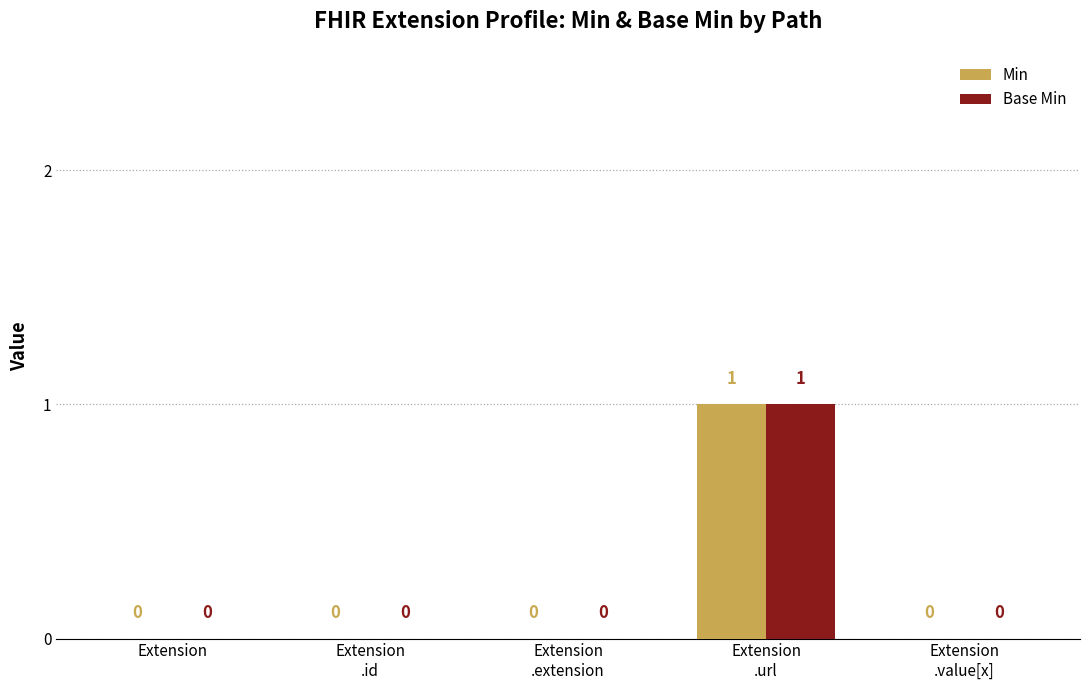

Is the value of Base Min at Extension
.extension greater than the value of Min at Extension
.url?

No